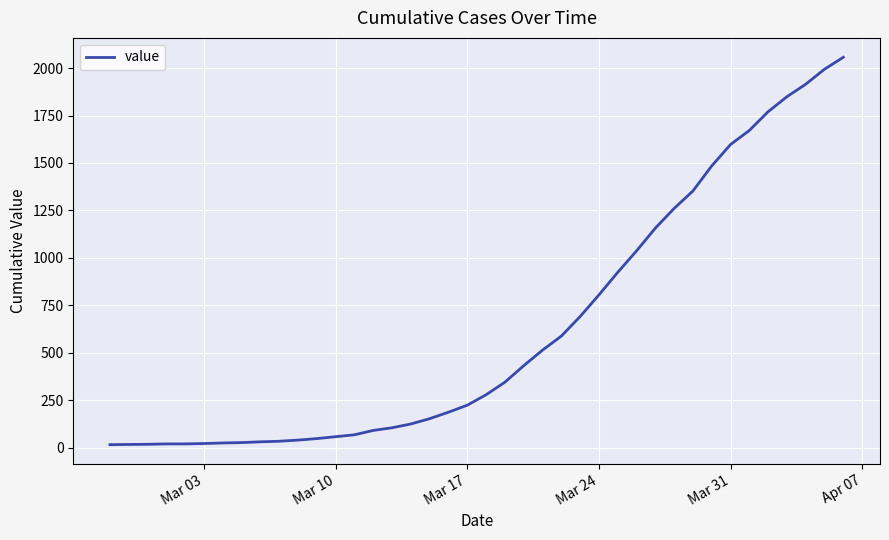

What is the difference between the maximum and minimum values?

2042